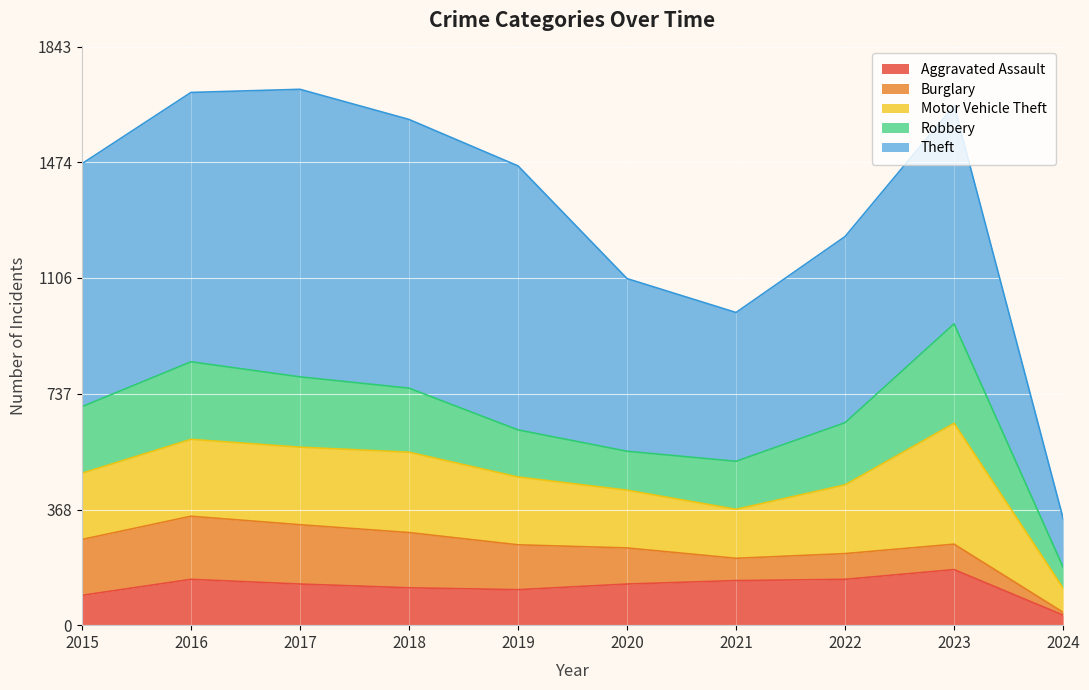

What are all the series names shown in the legend?

Aggravated Assault, Burglary, Motor Vehicle Theft, Robbery, Theft